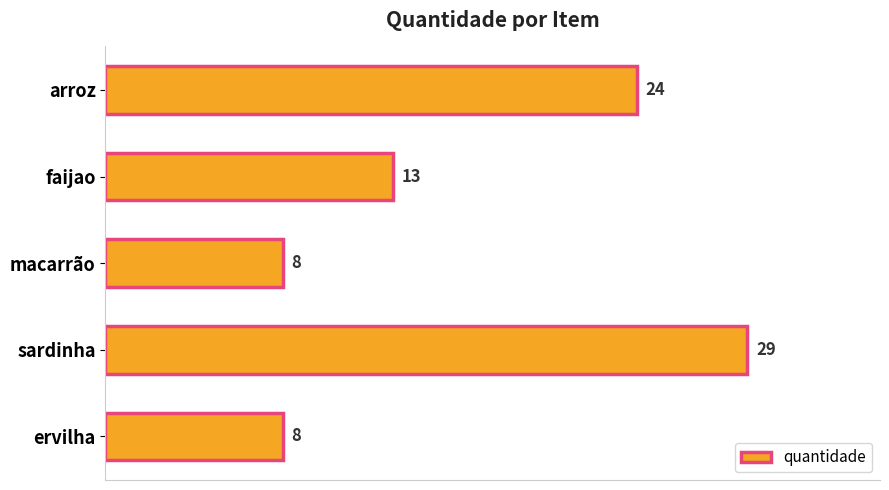

What is the difference between the maximum and second lowest values?

21